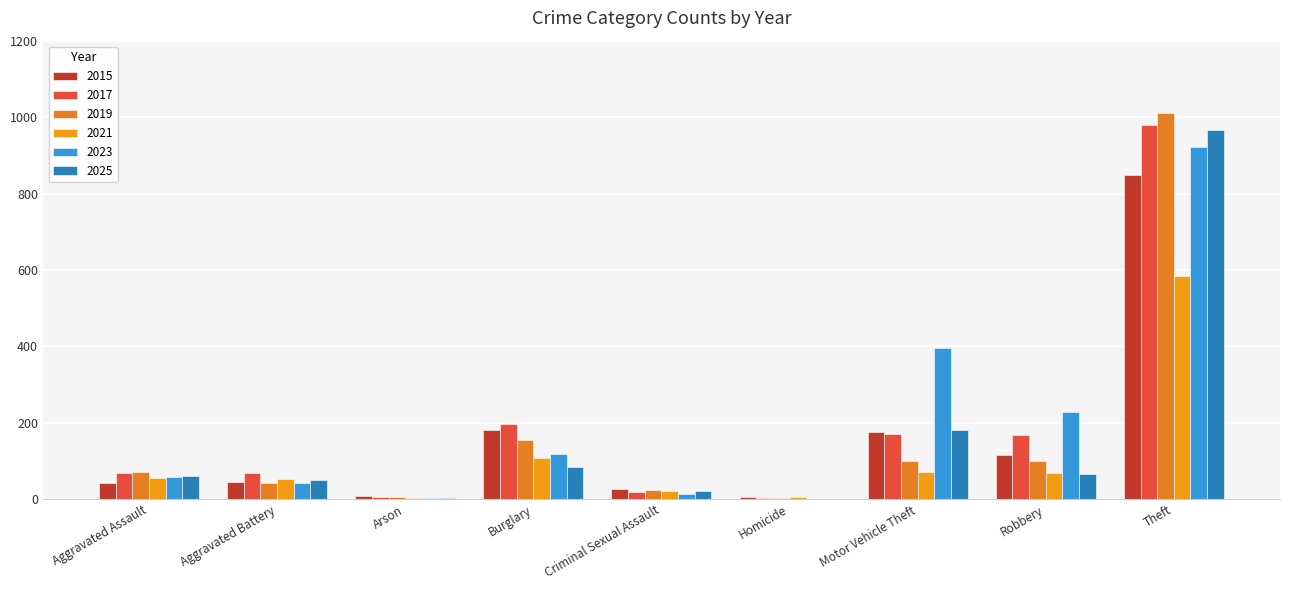

Are the bars horizontal?

No